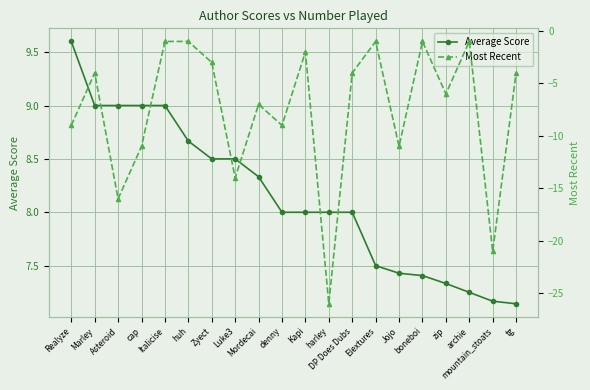

How many data points in Most Recent are less than -4?

10